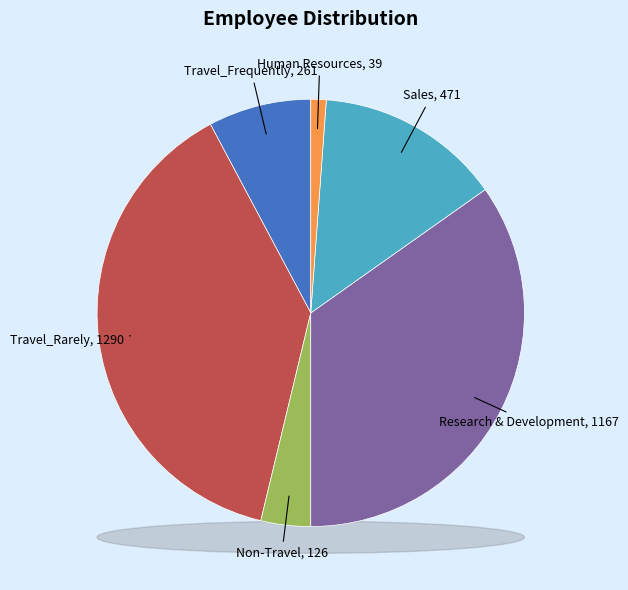

To the nearest percent, what percentage of the pie is Non-Travel?

4%